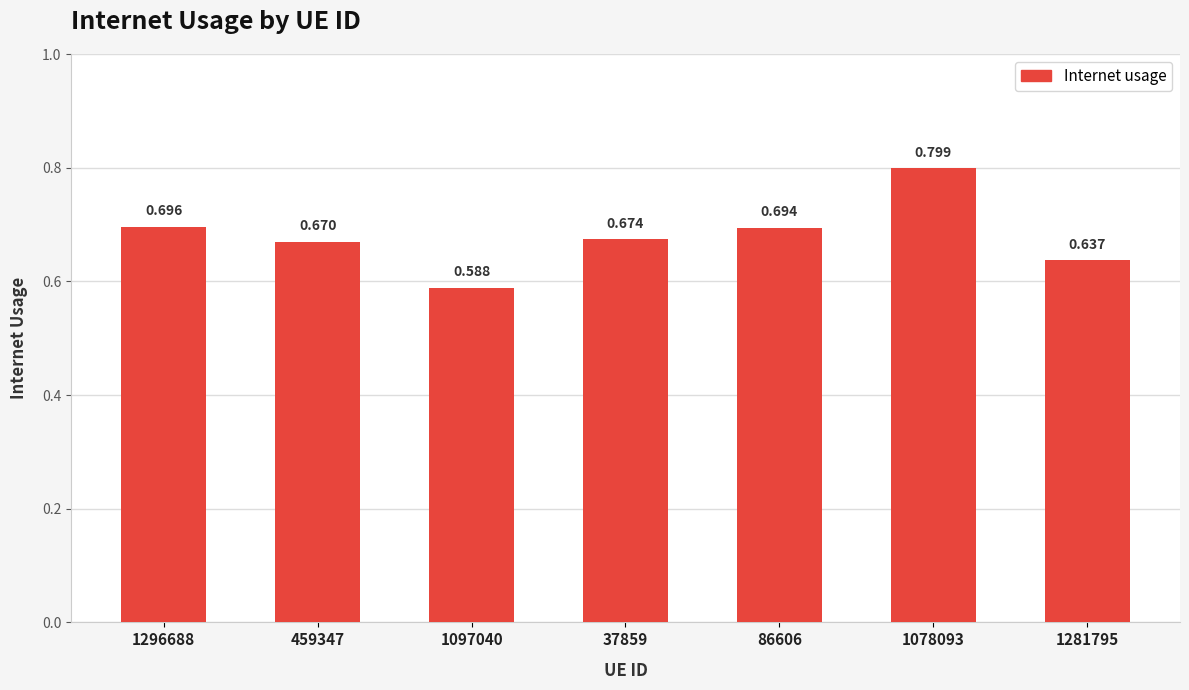

At which category does the chart reach its peak across all series?

1078093